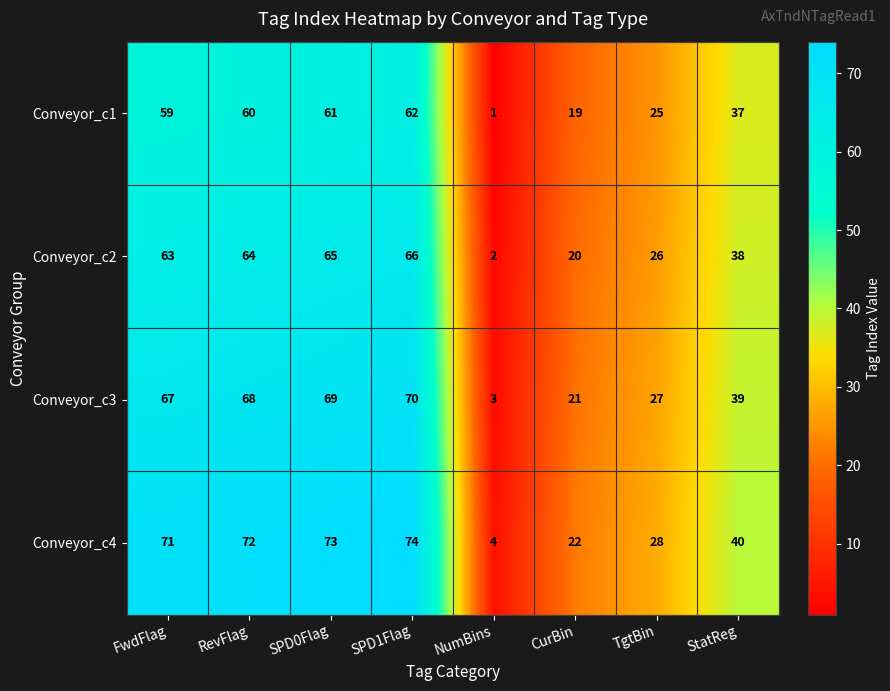

What is the spread (max minus min) of values at SPD1Flag?

12